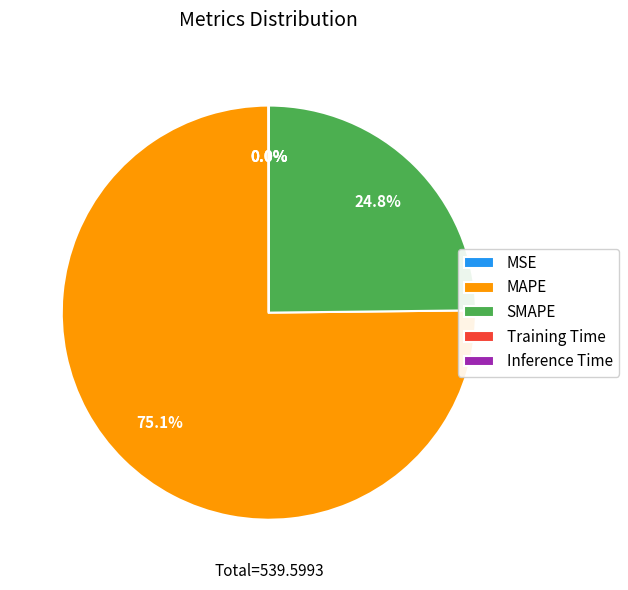

Which slice is the largest?

MAPE